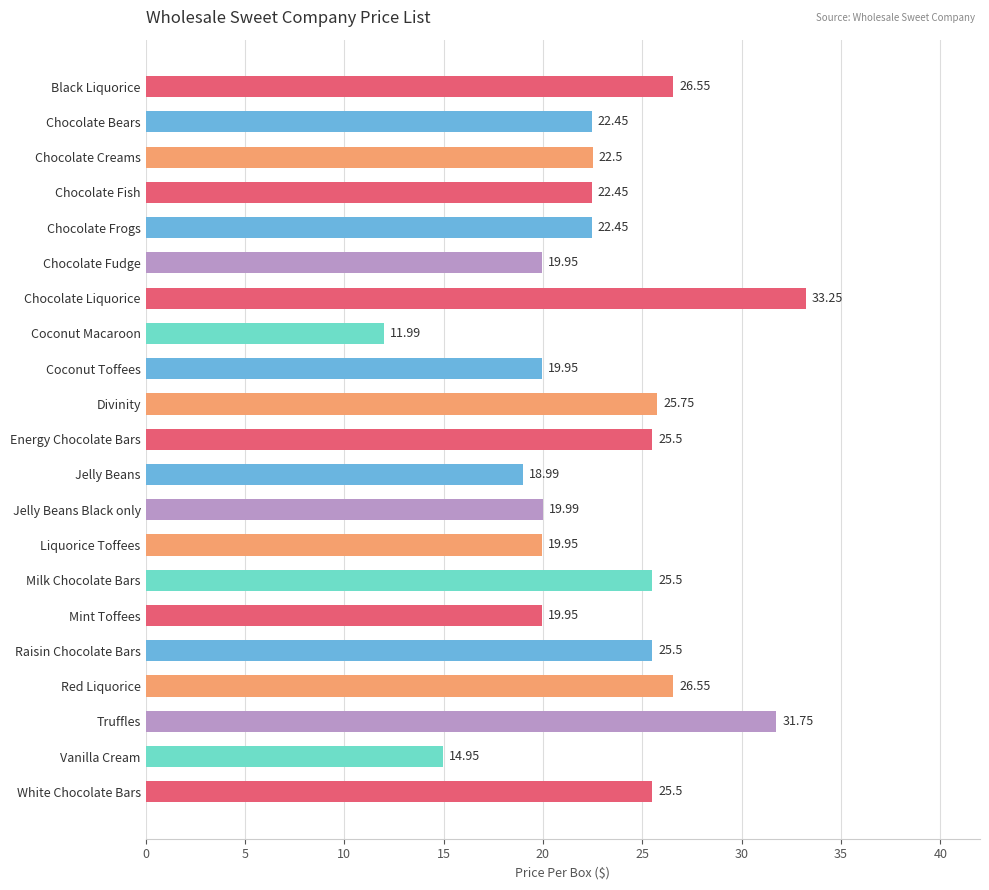

How many values are below 22?

8